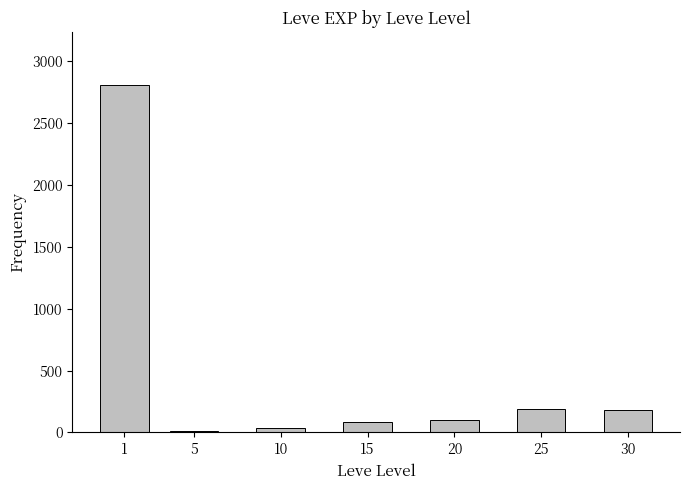

What is the change in value from 5 to 30?

+168